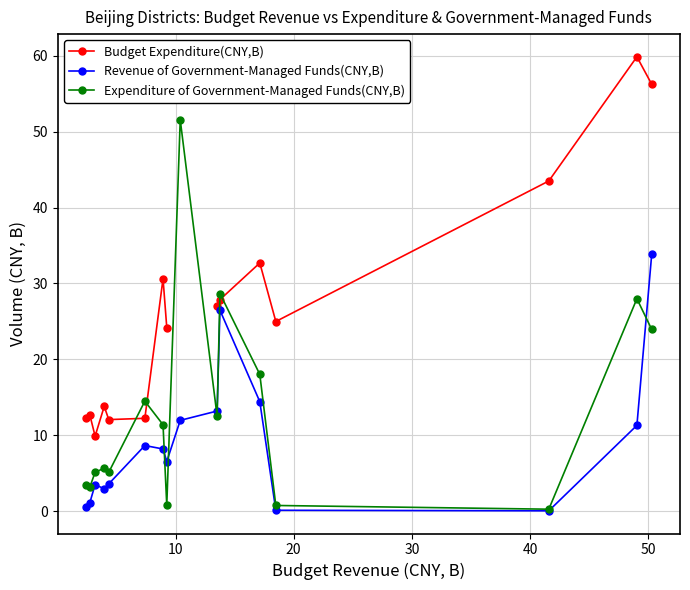

True or false: Budget Expenditure(CNY,B) and Revenue of Government-Managed Funds(CNY,B) intersect in this chart.

False